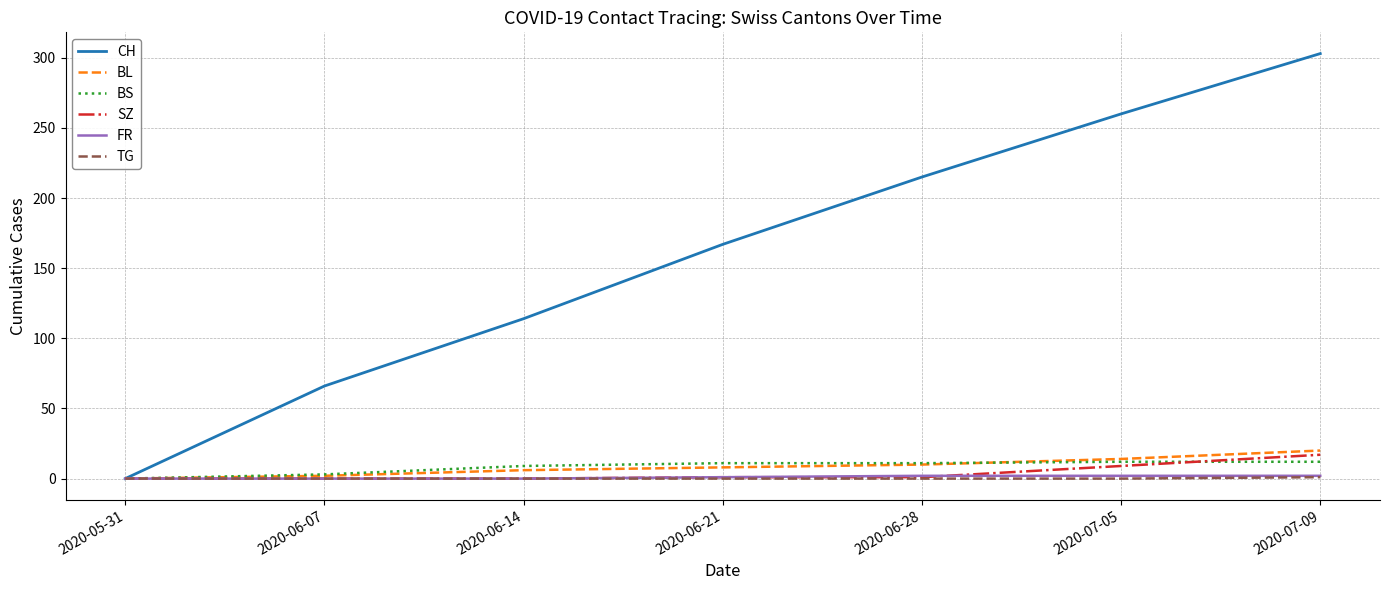

Which series has the widest spread of values?

CH